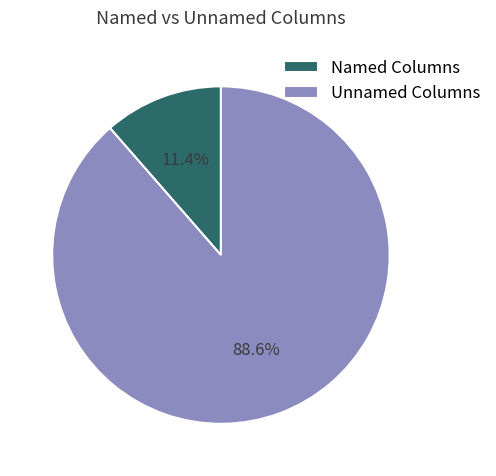

Rank the categories by value from lowest to highest.

Named Columns, Unnamed Columns